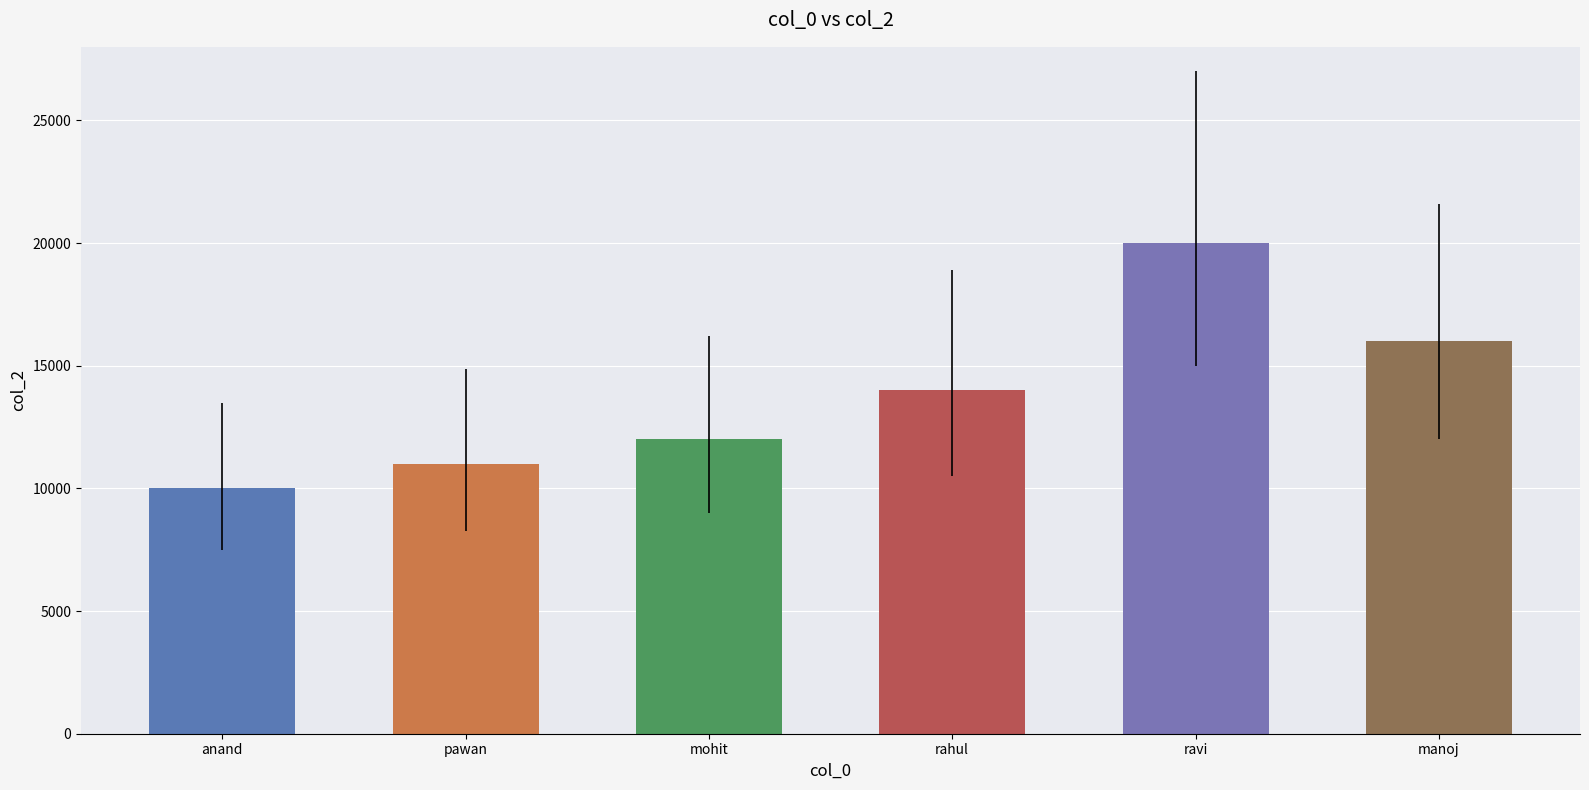

Reading right to left, list all the values displayed in this chart.

16000	20000	14000	12000	11000	10000